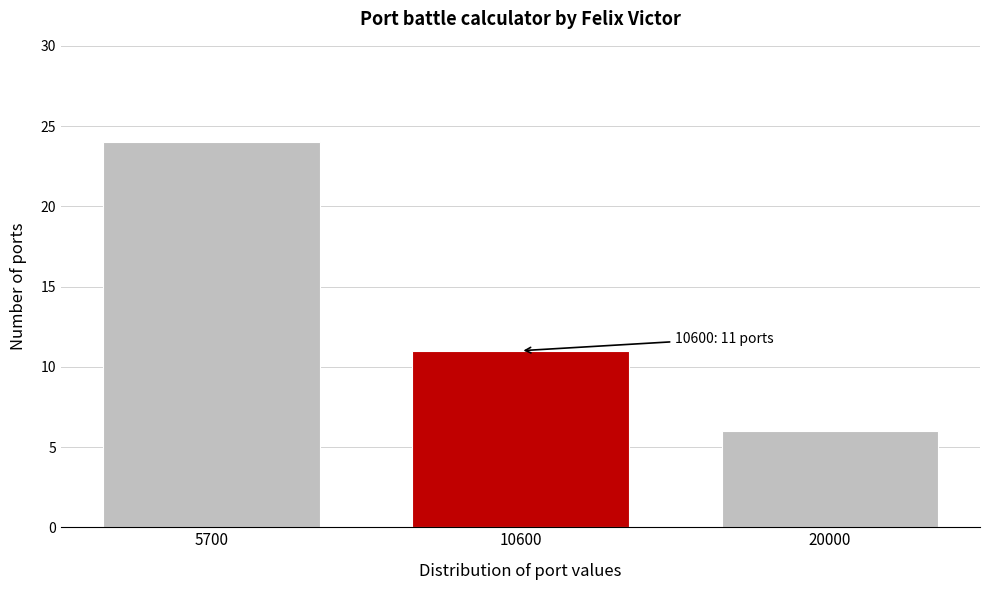

Reading right to left, transcribe all the data shown in this chart.

20000=6	10600=11	5700=24